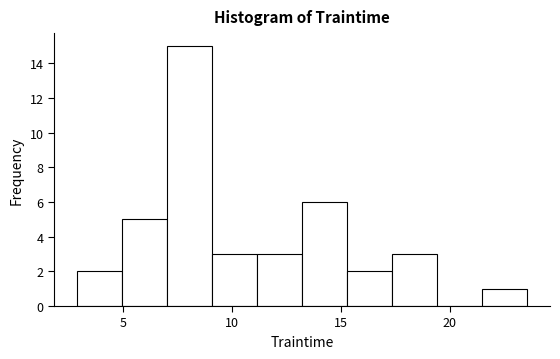

Reading left to right, list every bar in this chart as the range it spans on the x-axis followed by its height. Neither the bar edges nor the heights are printed on the chart, so give them approximately, as read against the axes.

3.0 to 5.0: 2
5.0 to 7.0: 5
7.0 to 9.0: 15
9.0 to 11.0: 3
11.0 to 13.0: 3
13.0 to 15.5: 6
15.5 to 17.5: 2
17.5 to 19.5: 3
19.5 to 21.5: 0
21.5 to 23.5: 1